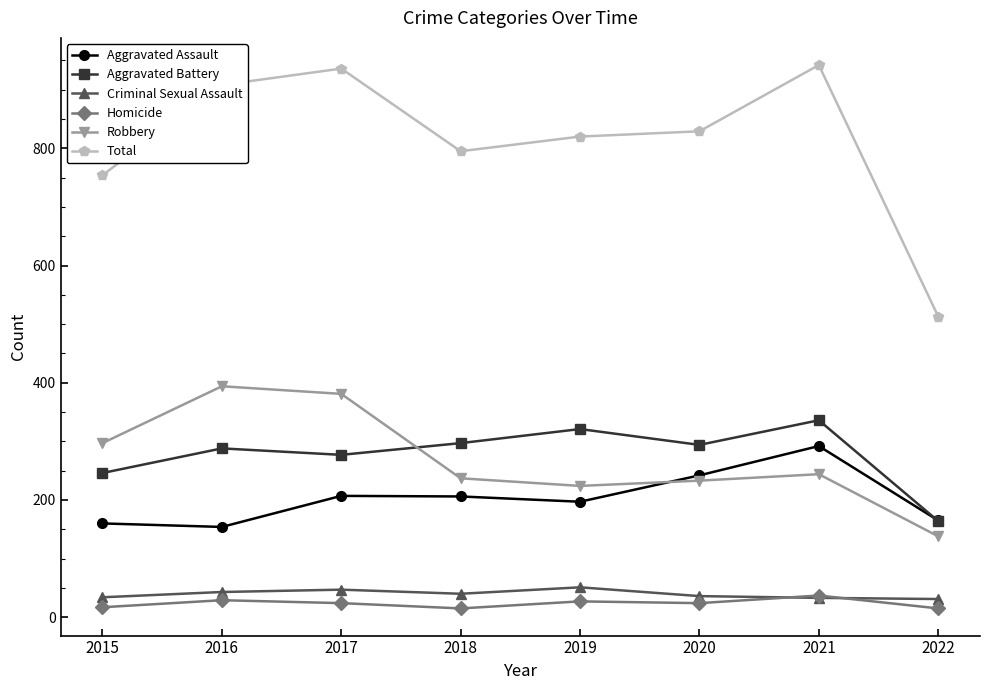

What is the minimum value for Total?

513